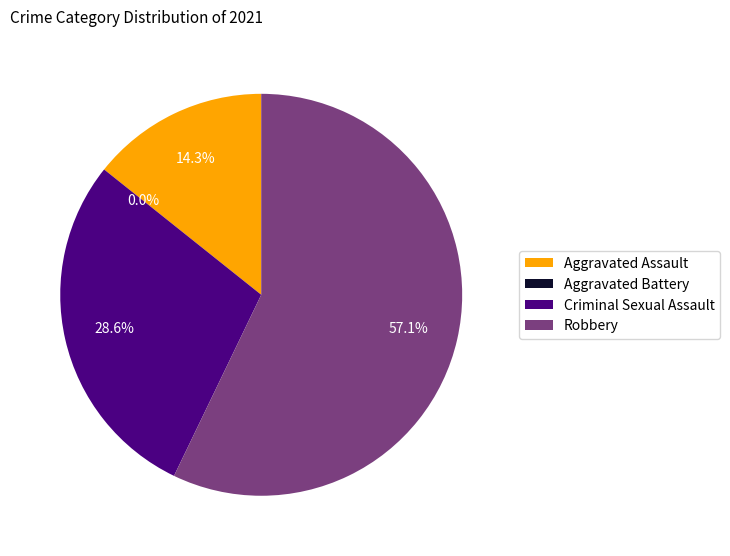

To the nearest percent, what is the average slice percentage?

25%